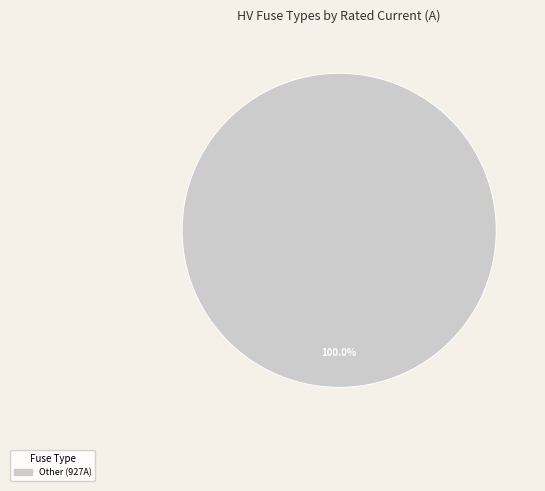

Does any single category account for the majority?

Yes